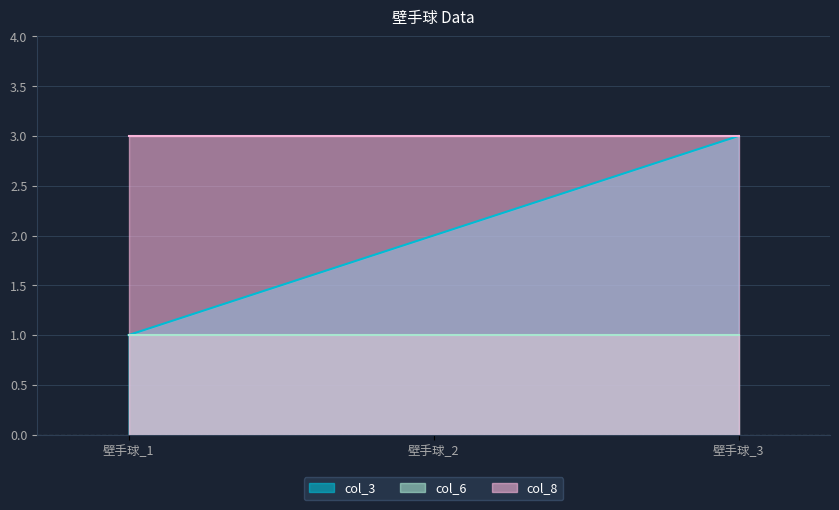

True or false: col_6 has a value of 1 at 壁手球_2.

True